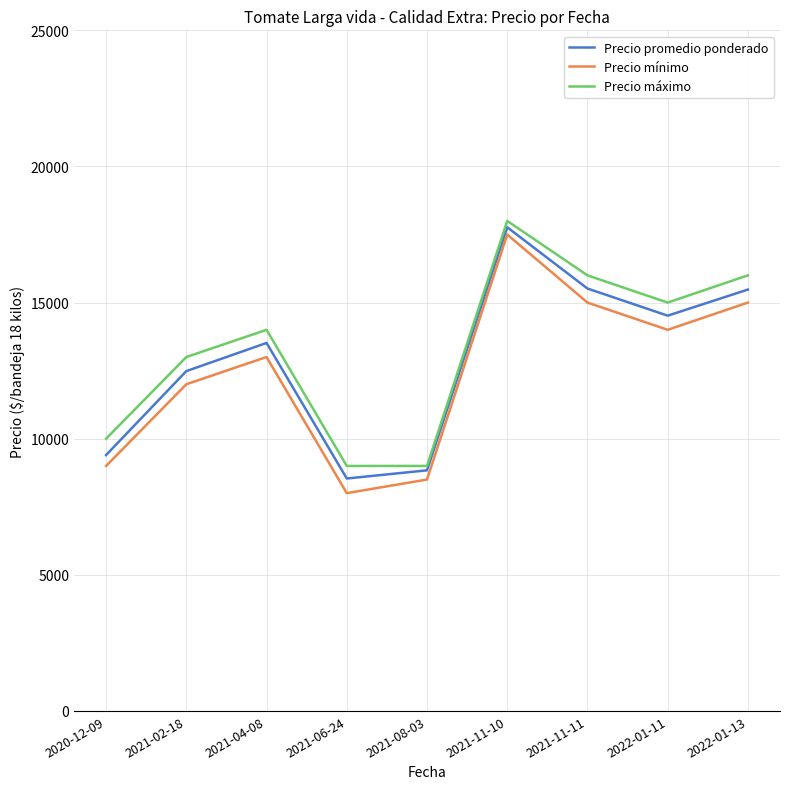

What is the spread (max minus min) of values at 2021-02-18?

1000